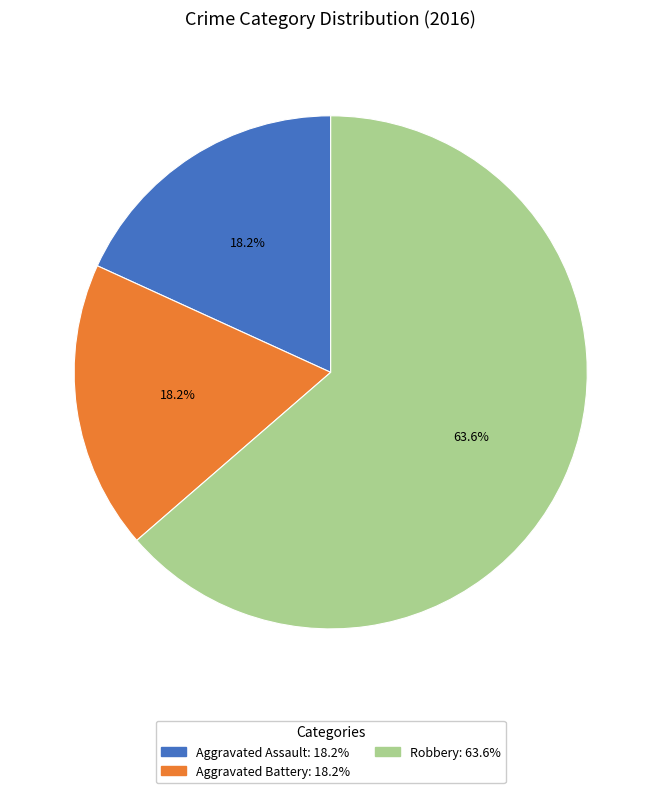

The Robbery slice represents 72% of the pie. True or false?

False